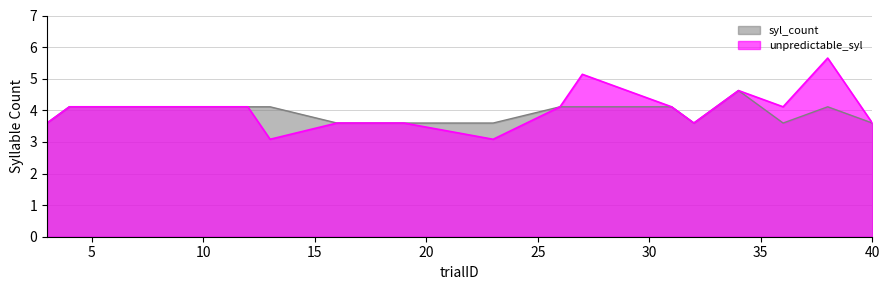

Which label corresponds to the largest value in the chart?

38